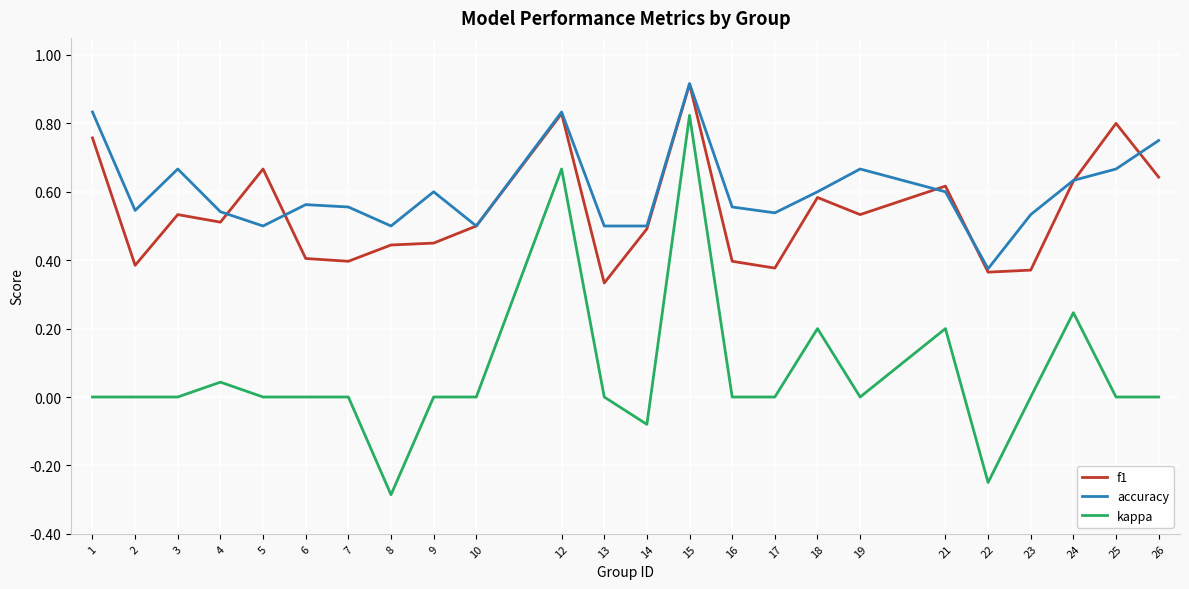

Does the chart have visible grid lines?

Yes